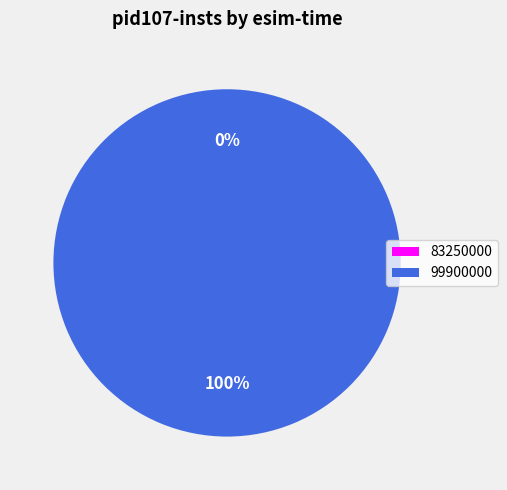

Which category has the smallest portion of the pie?

83250000